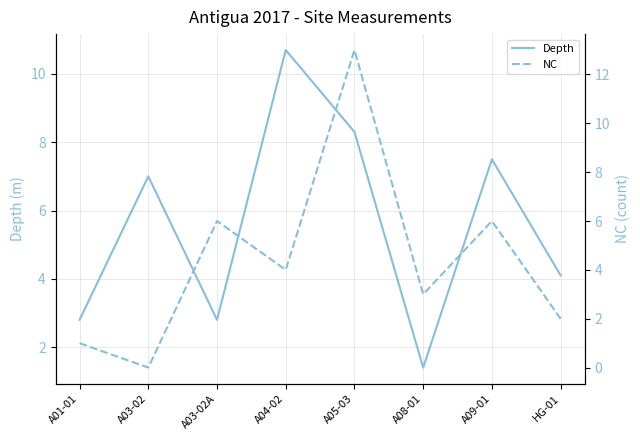

True or false: Depth and NC intersect in this chart.

True